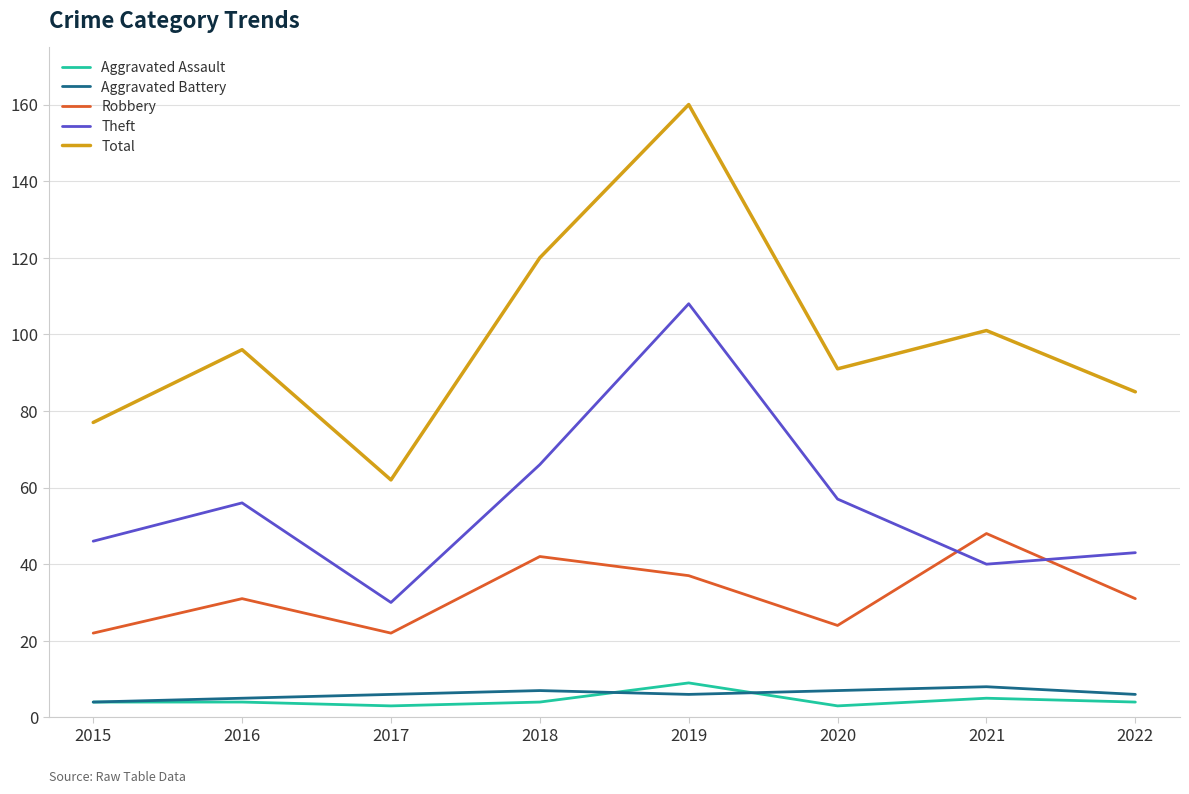

Is it true that Aggravated Battery equals 5 at 2016?

True